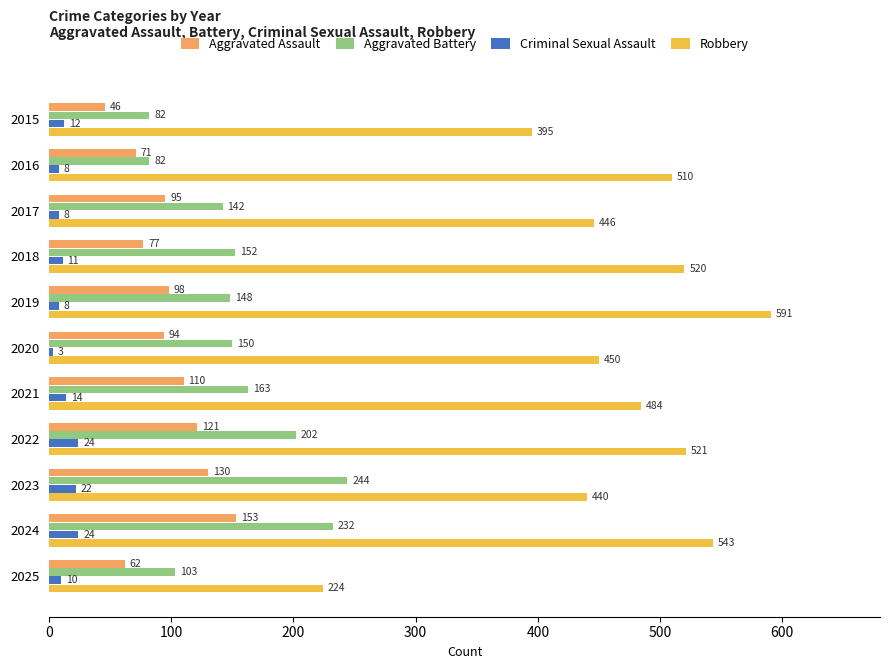

What is the average value of the Criminal Sexual Assault series?

13